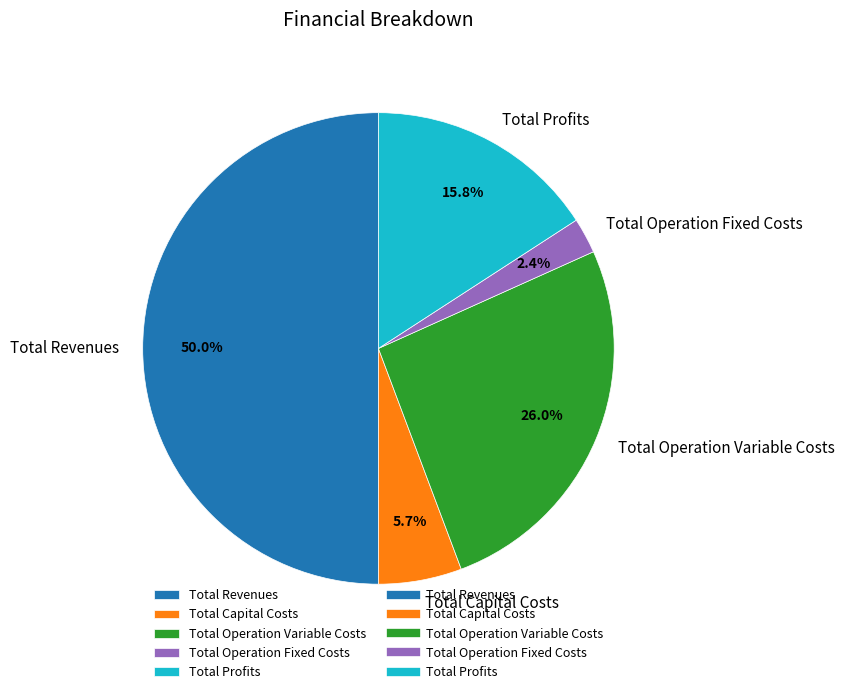

Count the number of slices in the pie.

5